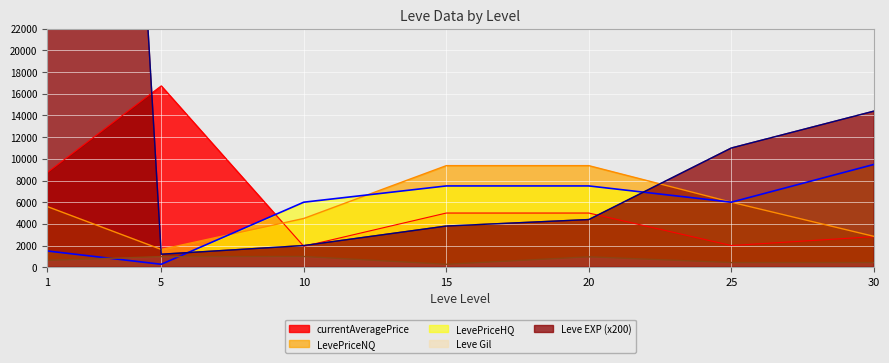

The LevePriceHQ series shows 4653 at 15. True or false?

False